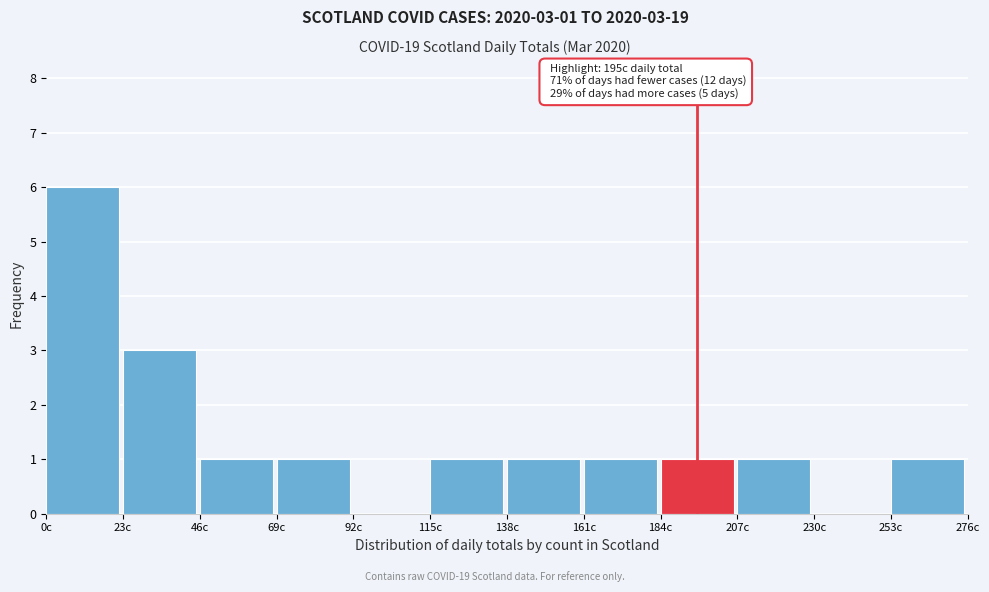

Which range on the x-axis has the tallest bar?

0 to 23